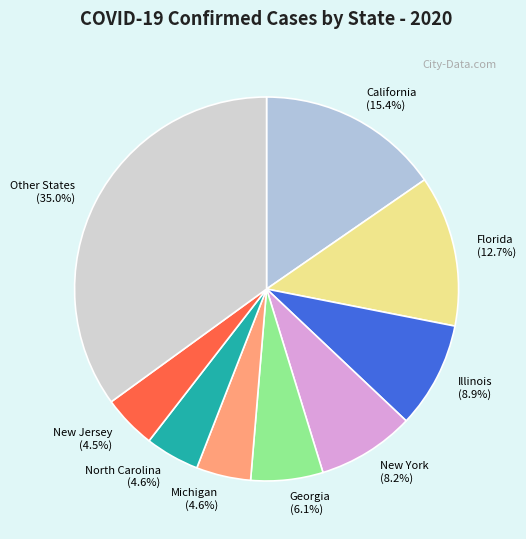

Which slice is the largest?

Other States